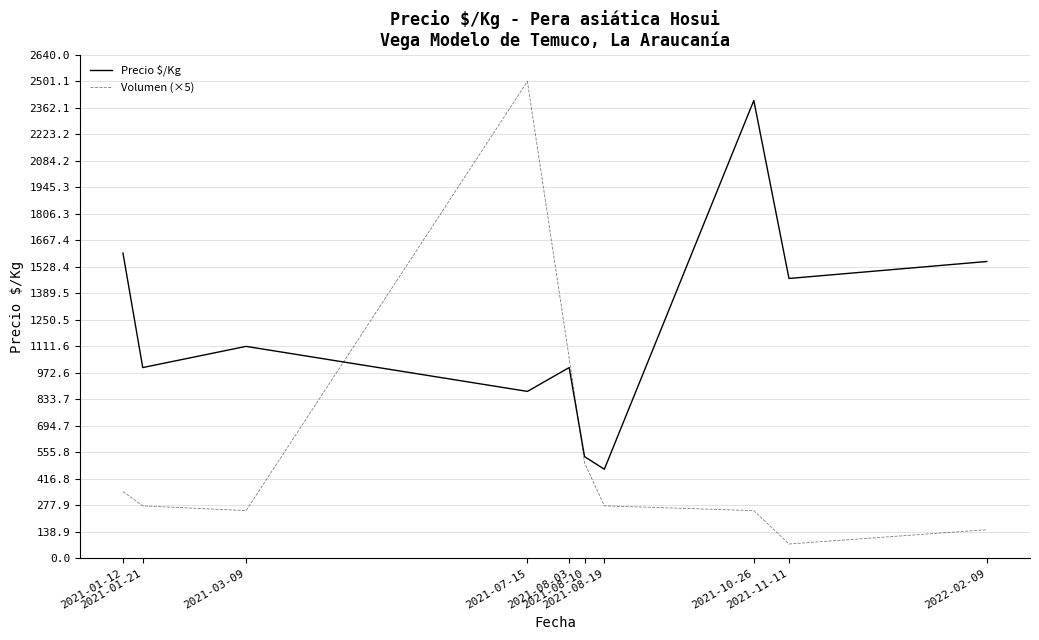

Reading left to right, extract all data points from this chart.

Precio $/Kg: 2021-01-12=1600	2021-01-21=1000	2021-03-09=1111	2021-07-15=875	2021-08-03=1000	2021-08-10=533	2021-08-19=467	2021-10-26=2400	2021-11-11=1467	2022-02-09=1556
Volumen (×5): 2021-01-12=350	2021-01-21=275	2021-03-09=250	2021-07-15=2500	2021-08-03=1050	2021-08-10=500	2021-08-19=275	2021-10-26=250	2021-11-11=75	2022-02-09=150